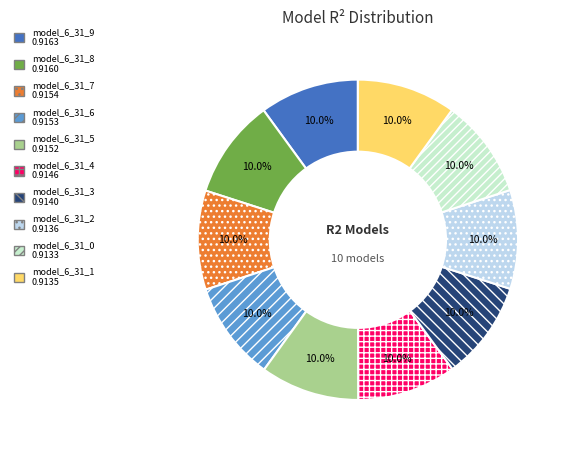

To the nearest percent, what portion does model_6_31_5 represent?

10%